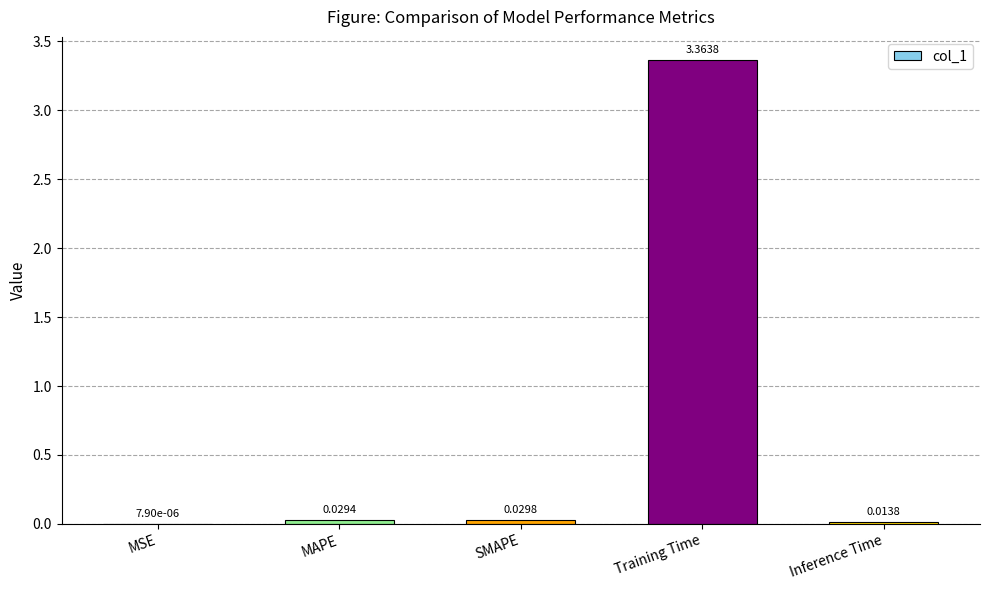

At which category does the chart reach its peak across all series?

Training Time